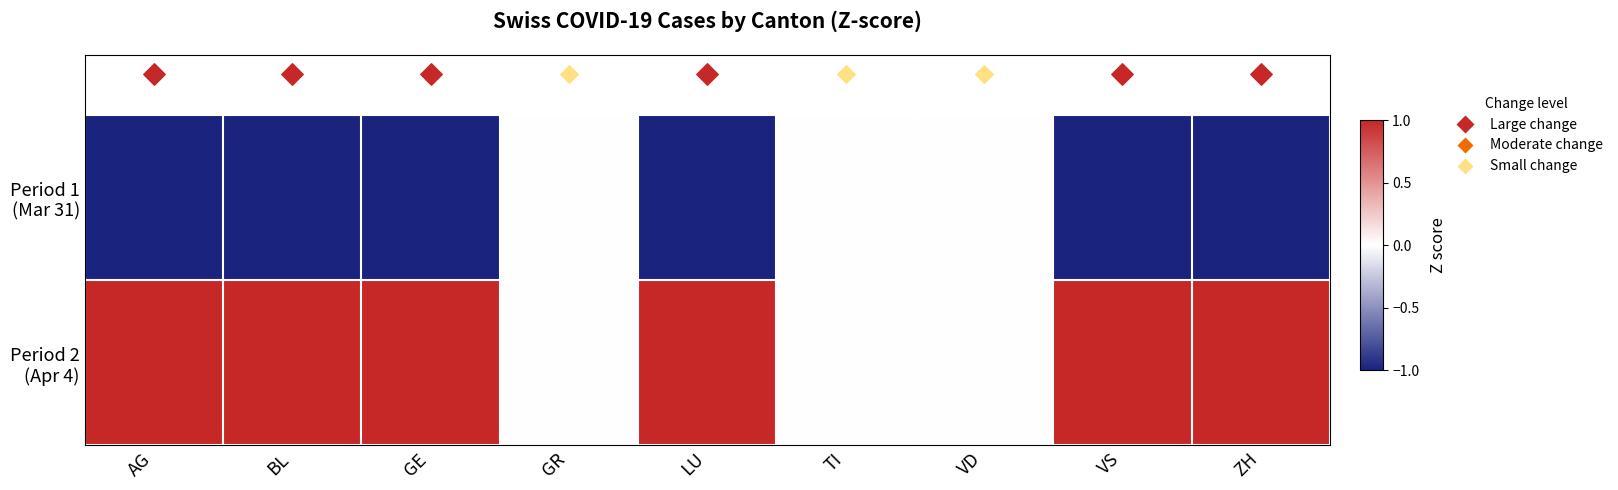

How many distinct data groups are displayed?

2